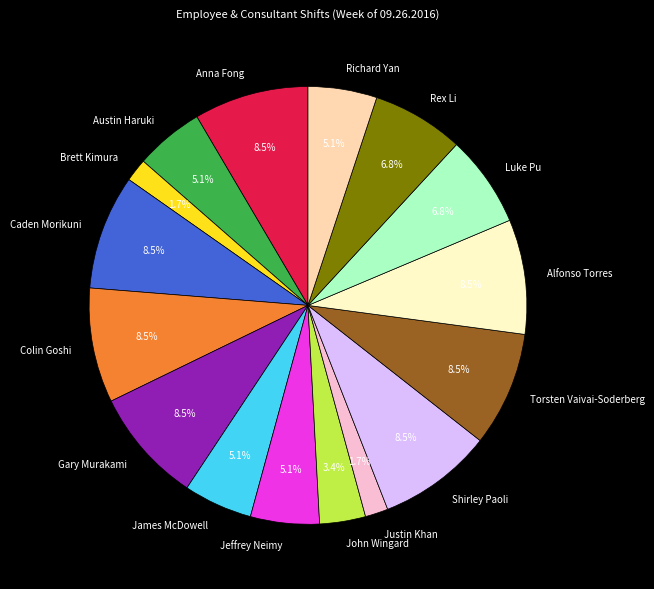

Do Alfonso Torres and James McDowell together represent more than half of the pie?

No